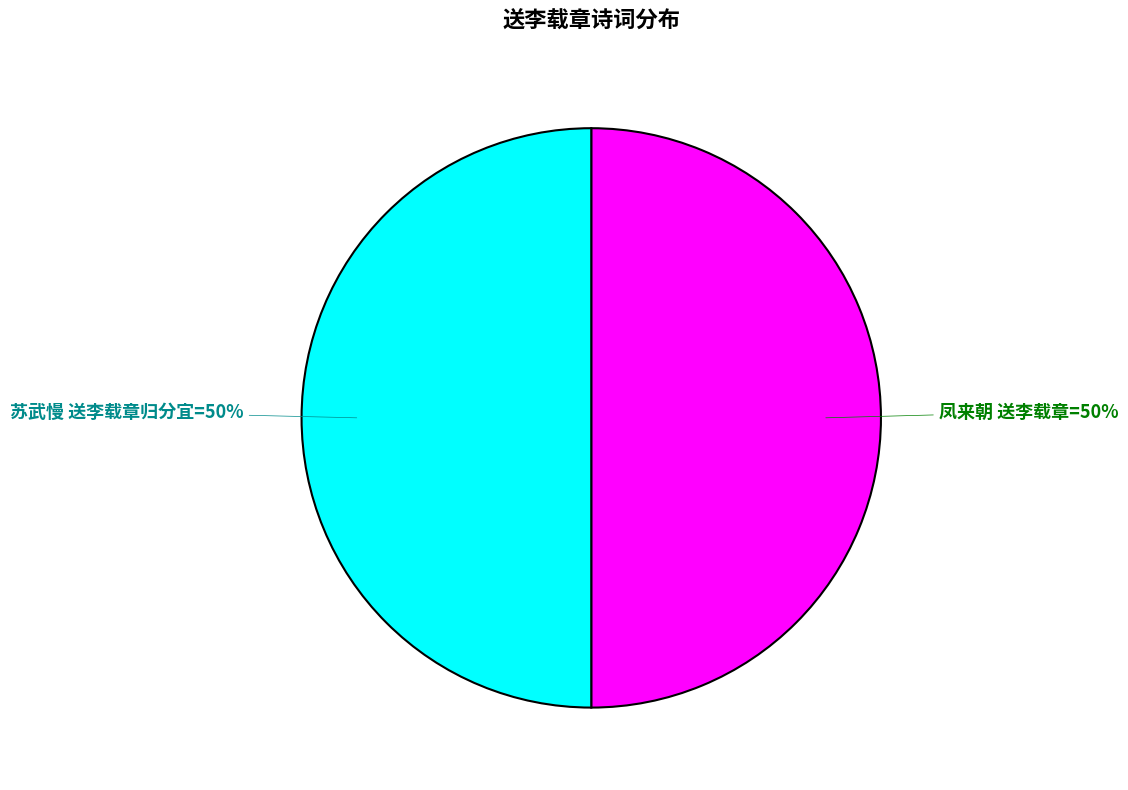

To the nearest percent, what is the average slice percentage?

50%